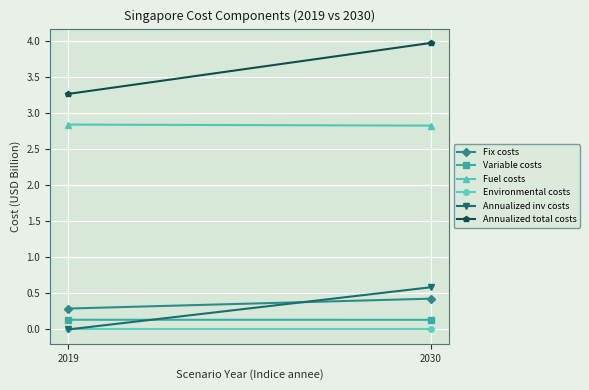

Which series has the widest spread of values?

Annualized total costs